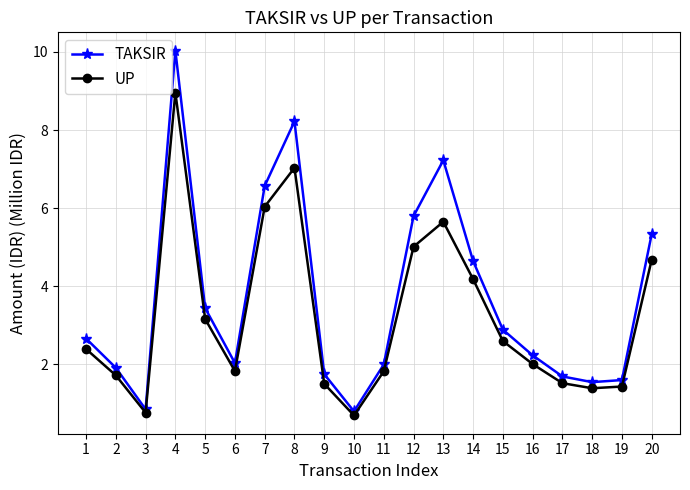

Reading right to left, extract all data points from this chart.

TAKSIR: 5.3	1.6	1.5	1.7	2.2	2.9	4.6	7.2	5.8	2.0	0.8	1.7	8.2	6.6	2.0	3.4	10.0	0.8	1.9	2.7
UP: 4.7	1.4	1.4	1.5	2.0	2.6	4.2	5.7	5.0	1.8	0.7	1.5	7.0	6.0	1.8	3.2	9.0	0.8	1.7	2.4